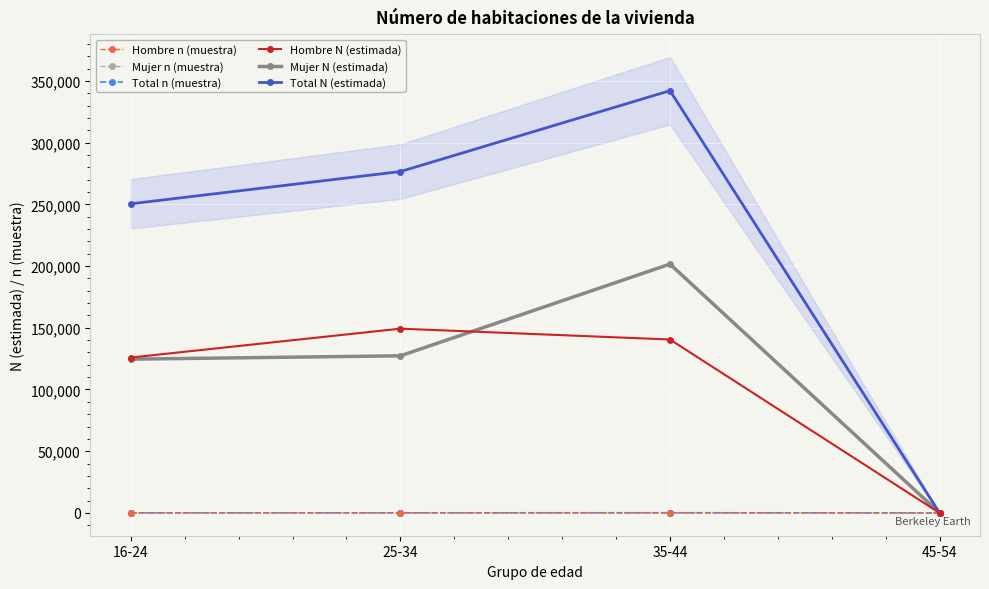

Is the value of Hombre N (estimada) at 25-34 greater than the value of Mujer n (muestra) at 16-24?

Yes